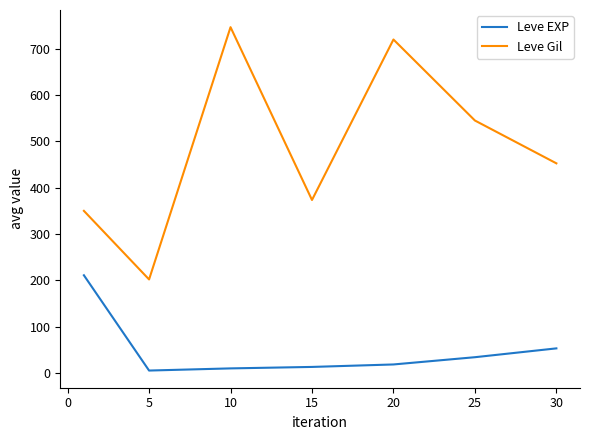

What is the maximum value shown in the chart?

746.7